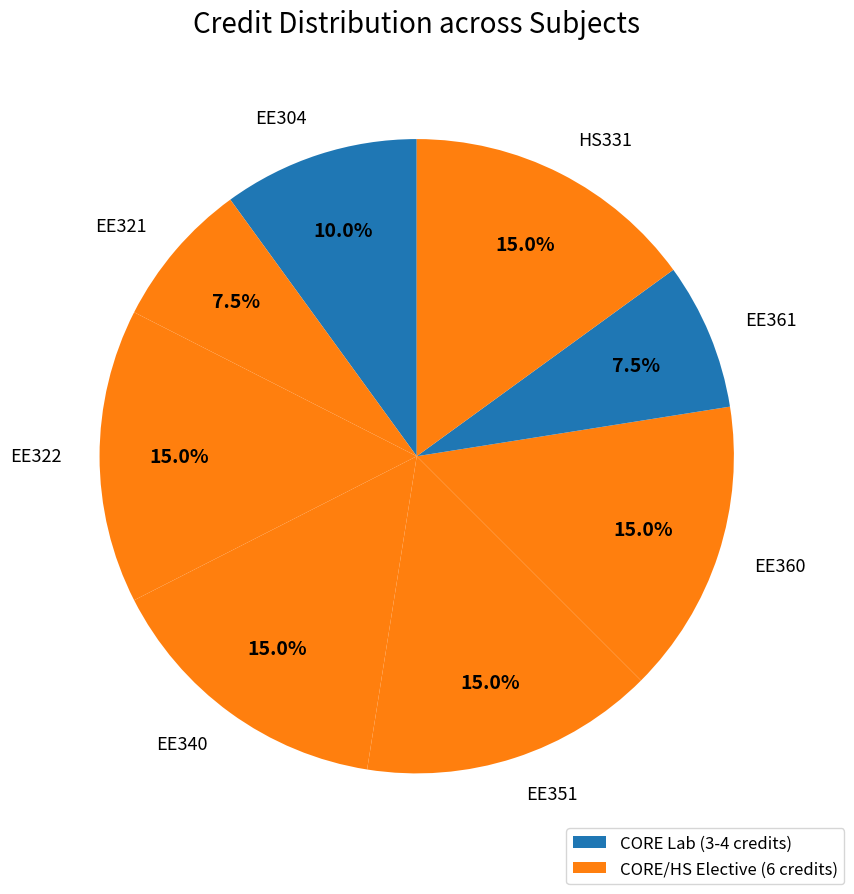

Is there any slice that represents more than half of the pie?

No